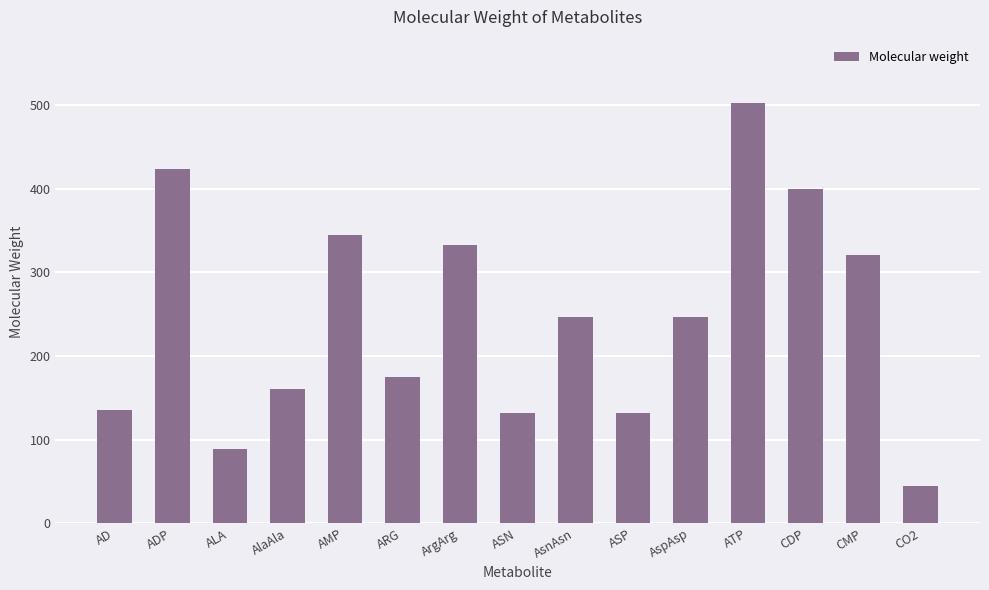

What is the label of the 5th bar from the left?

AMP